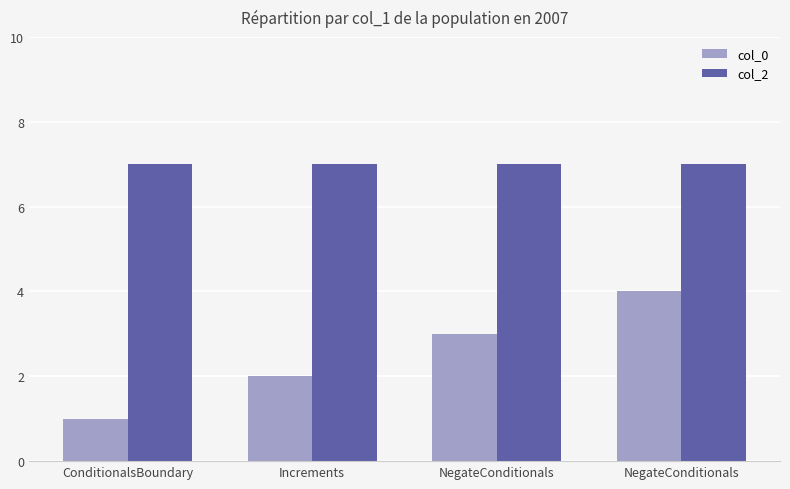

What are all the series names shown in the legend?

col_0, col_2